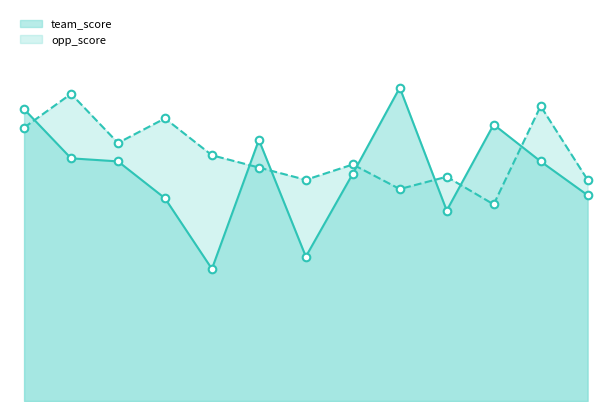

Which series contains the lowest Y value?

team_score